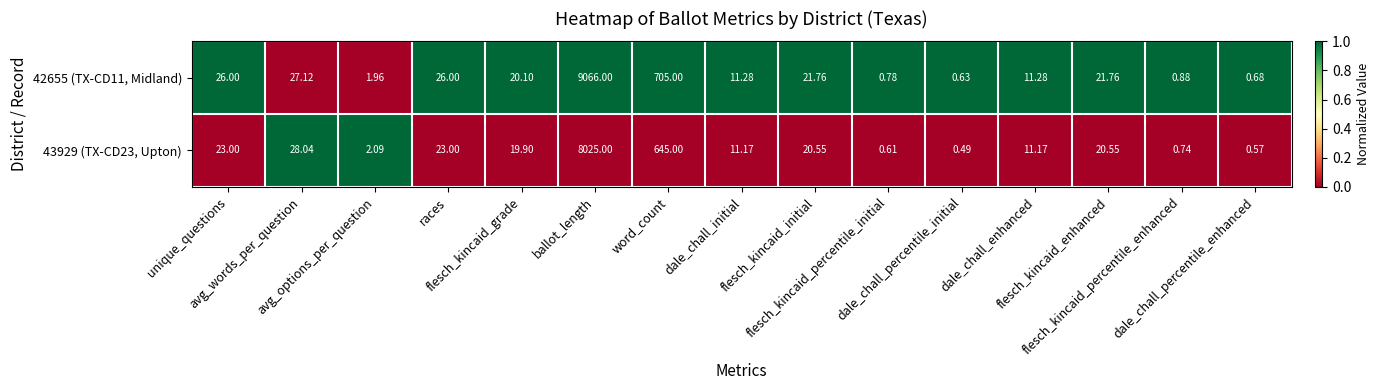

At which category does the chart reach its minimum across all series?

dale_chall_percentile_initial